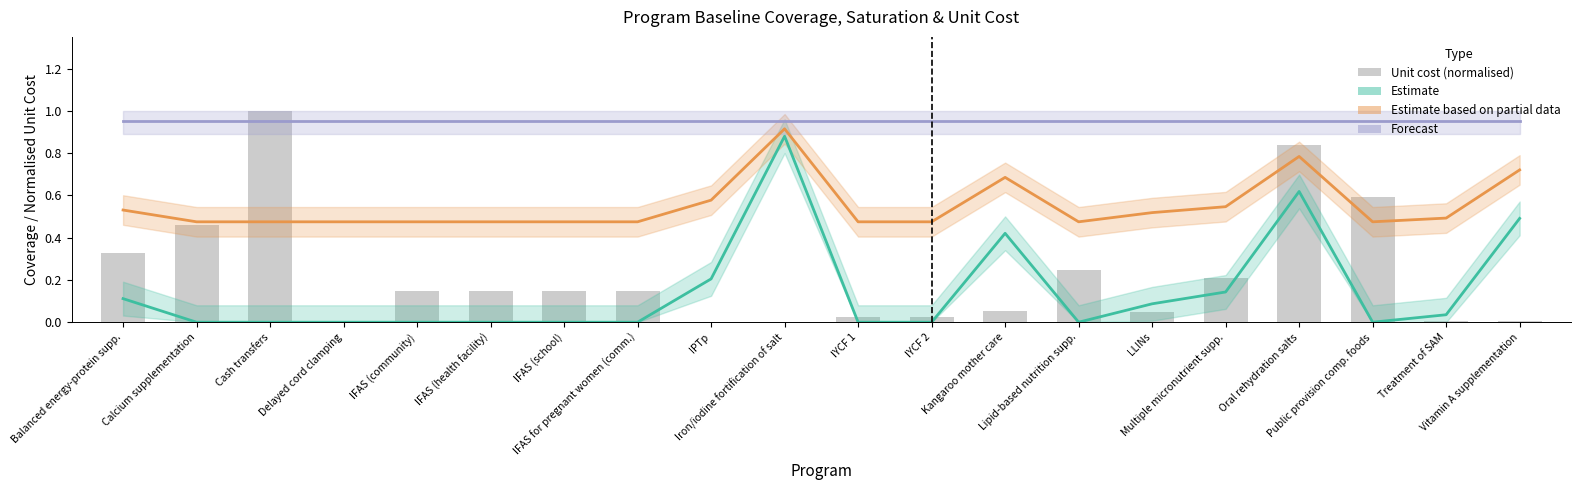

Reading right to left, extract all data points from this chart.

Vitamin A supplementation=0.0	Treatment of SAM=0.0	Public provision comp. foods=0.6	Oral rehydration salts=0.8	Multiple micronutrient supp.=0.2	LLINs=0.0	Lipid-based nutrition supp.=0.2	Kangaroo mother care=0.1	IYCF 2=0.0	IYCF 1=0.0	Iron/iodine fortification of salt=0.0	IPTp=0.0	IFAS for pregnant women (comm.)=0.1	IFAS (school)=0.1	IFAS (health facility)=0.1	IFAS (community)=0.1	Delayed cord clamping=0.0	Cash transfers=1.0	Calcium supplementation=0.5	Balanced energy-protein supp.=0.3